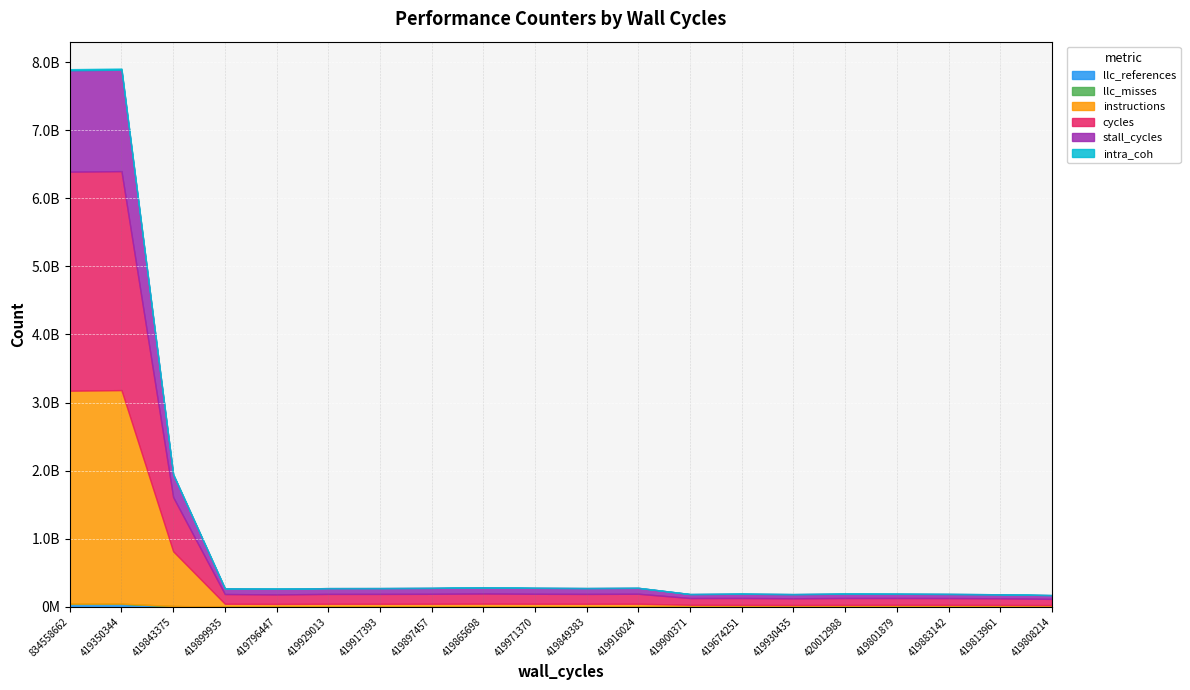

Where is the first local minimum for cycles?

419796447